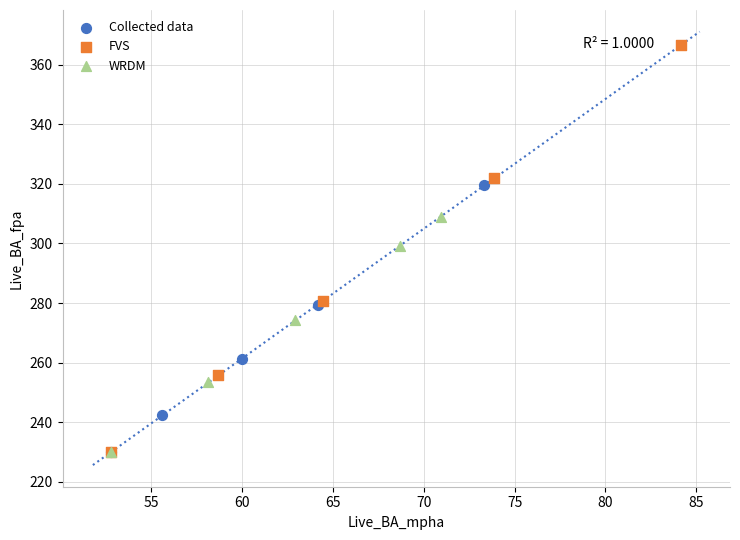

Which series has the widest spread of Y values?

FVS